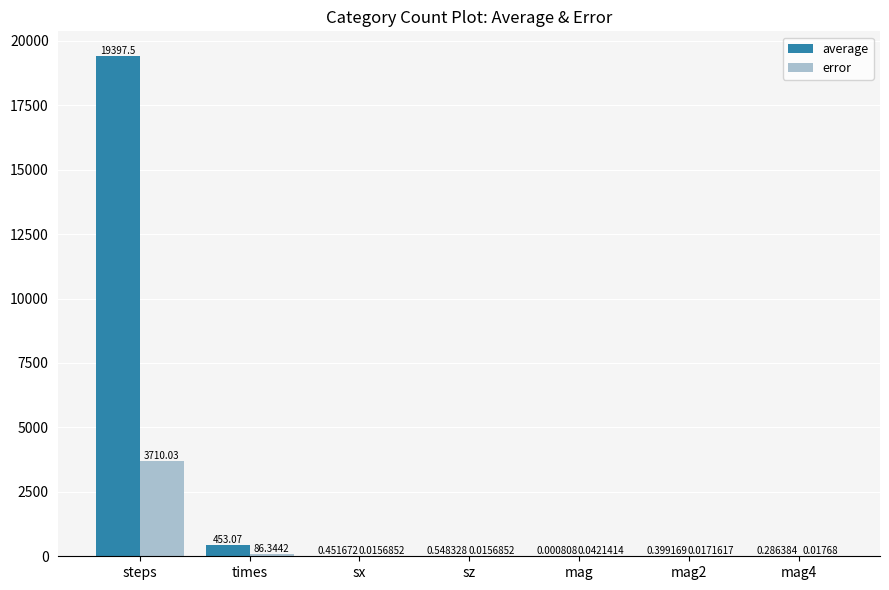

At which category is the sum across all series the highest?

steps